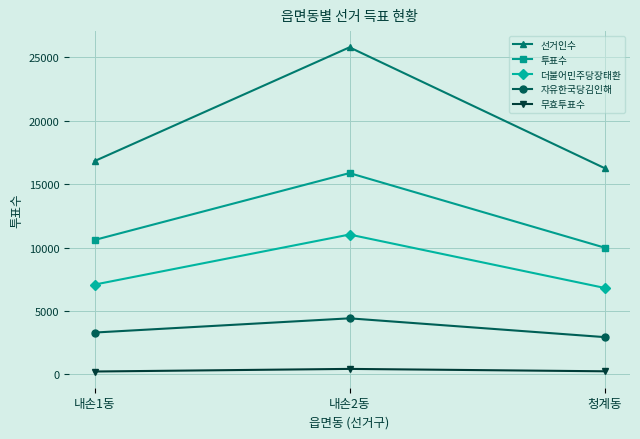

Where is 선거인수 nearest to the value 21022?

내손1동